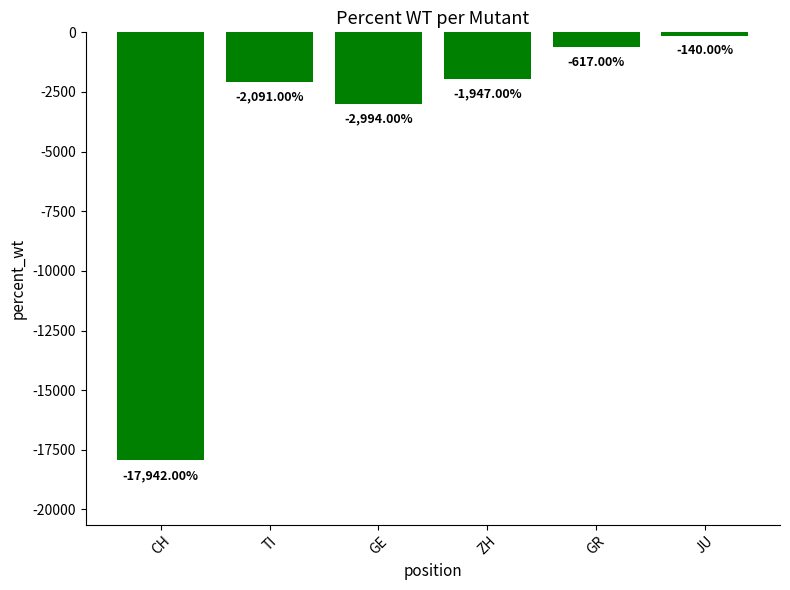

What position from the right is TI?

5